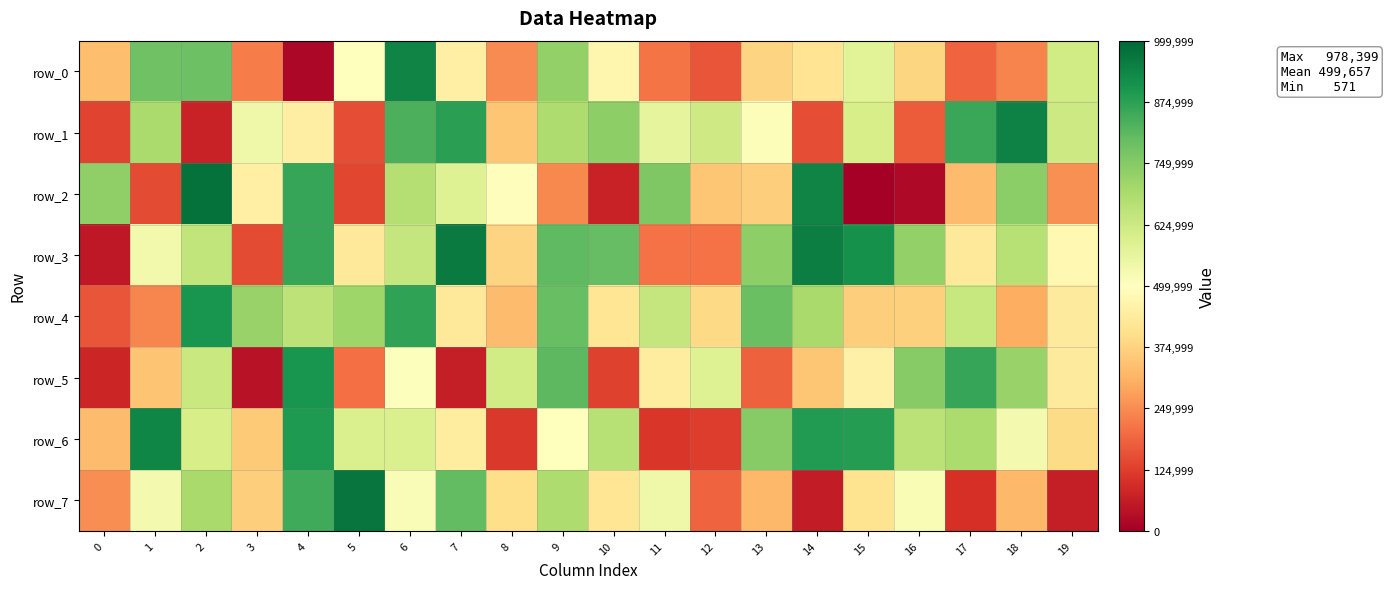

Reading left to right, transcribe all the data shown in this chart.

row_0: 334081	784792	785560	223471	16798	501244	938534	451035	248276	726656	471439	212092	162030	377428	416202	574887	382370	184433	234873	615087
row_1: 136097	688301	73859	542060	447133	150652	834943	875917	350286	681367	735386	564037	621053	509537	151414	604756	175148	856259	942036	623873
row_2: 733994	146630	978399	451960	862754	138039	668552	583086	495196	245610	73228	761280	350942	365071	938645	571	23189	330229	741466	256206
row_3: 53840	533631	645983	146458	862775	432856	637940	959179	375714	805761	798731	210236	209039	735660	950556	912283	726634	433356	666680	476790
row_4: 164029	239500	904160	722473	654086	708812	869950	430620	331179	796085	421443	640175	388456	791284	694186	363353	370928	636422	301789	436904
row_5: 79530	346810	632658	39124	906186	203290	506632	64863	614296	809073	130321	439294	584032	180479	348999	456095	747032	862946	718795	436213
row_6: 331449	935906	604157	358154	892701	594077	595516	439110	113417	497266	665295	112388	122794	747298	889468	884887	657940	683858	528195	393566
row_7: 250019	528667	693042	363665	850947	970497	515191	802183	401336	680016	420880	541712	185509	322687	59473	411646	516650	99007	323676	63843